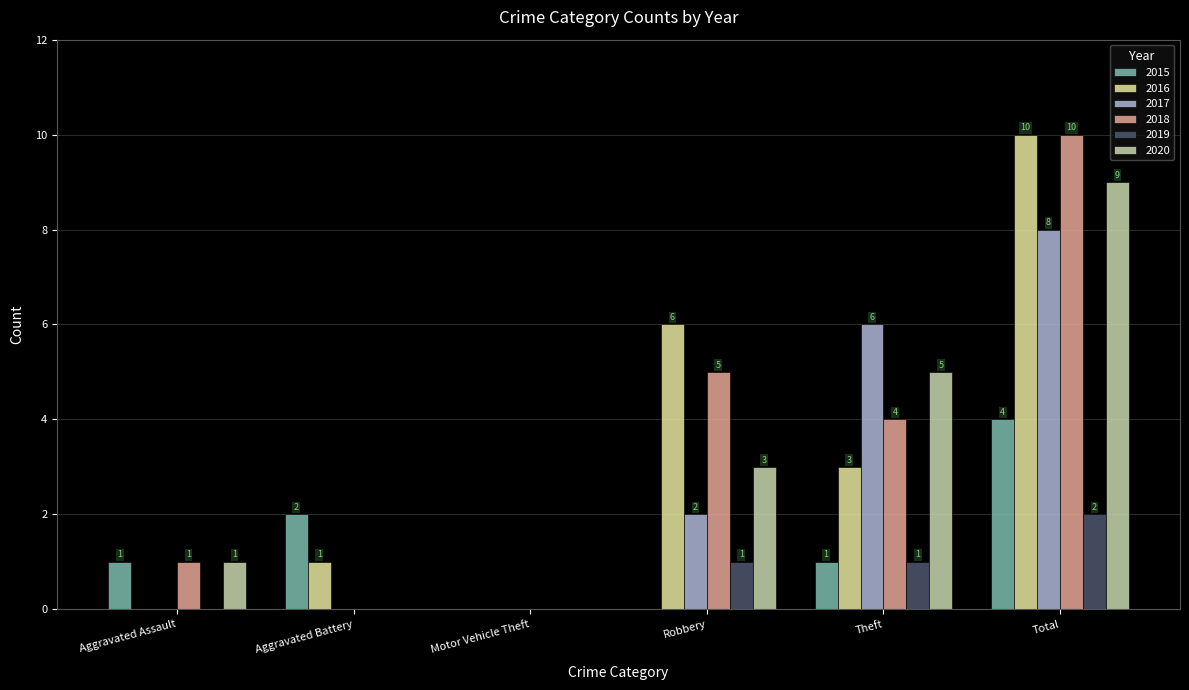

What is the maximum value shown in the chart?

10